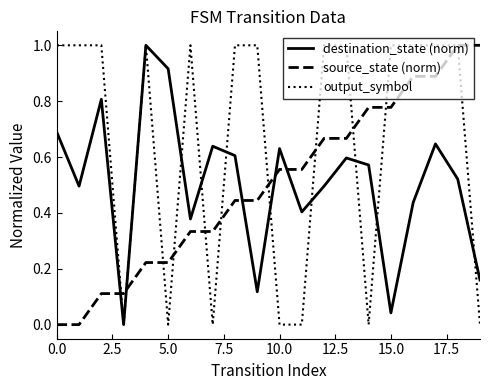

True or false: destination_state (norm) and source_state (norm) intersect in this chart.

True